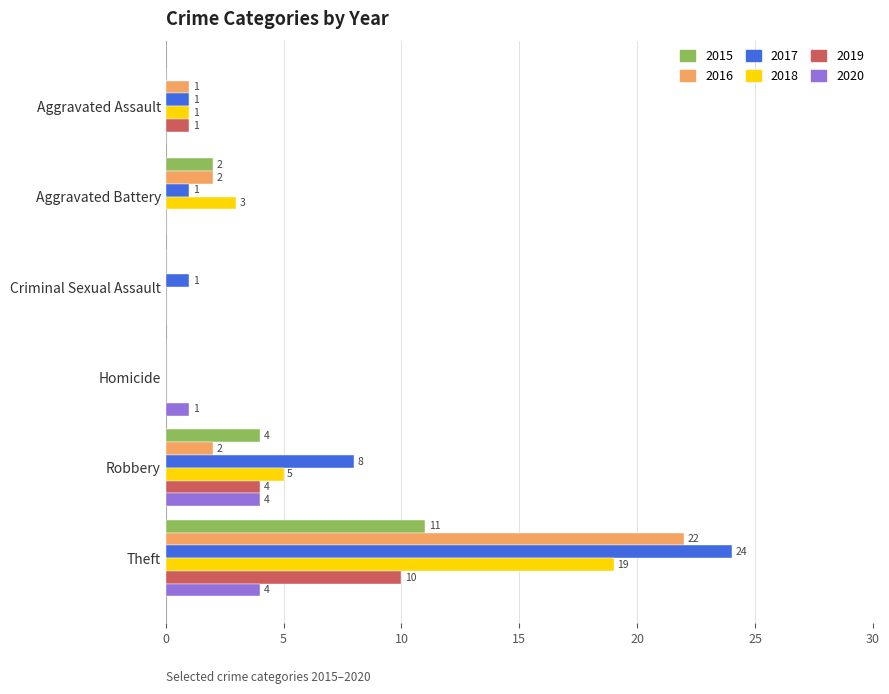

Which series changed the most between Aggravated Battery and Criminal Sexual Assault?

2018